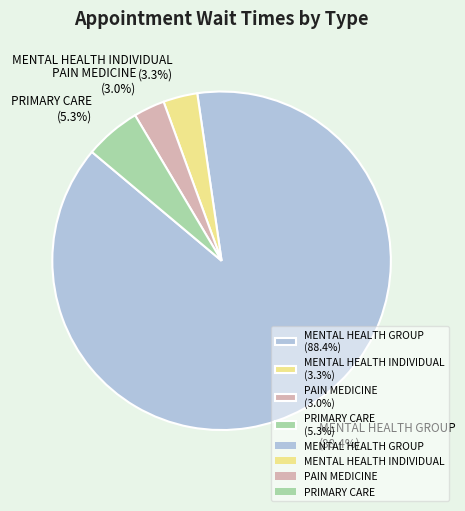

Do PAIN MEDICINE (3.0%) and MENTAL HEALTH INDIVIDUAL (3.3%) together represent more than half of the pie?

No